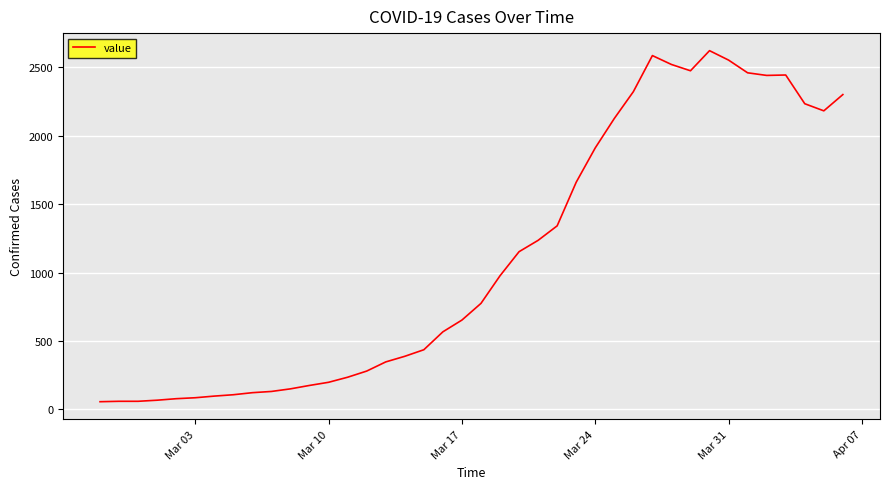

What is the maximum value shown in the chart?

2623